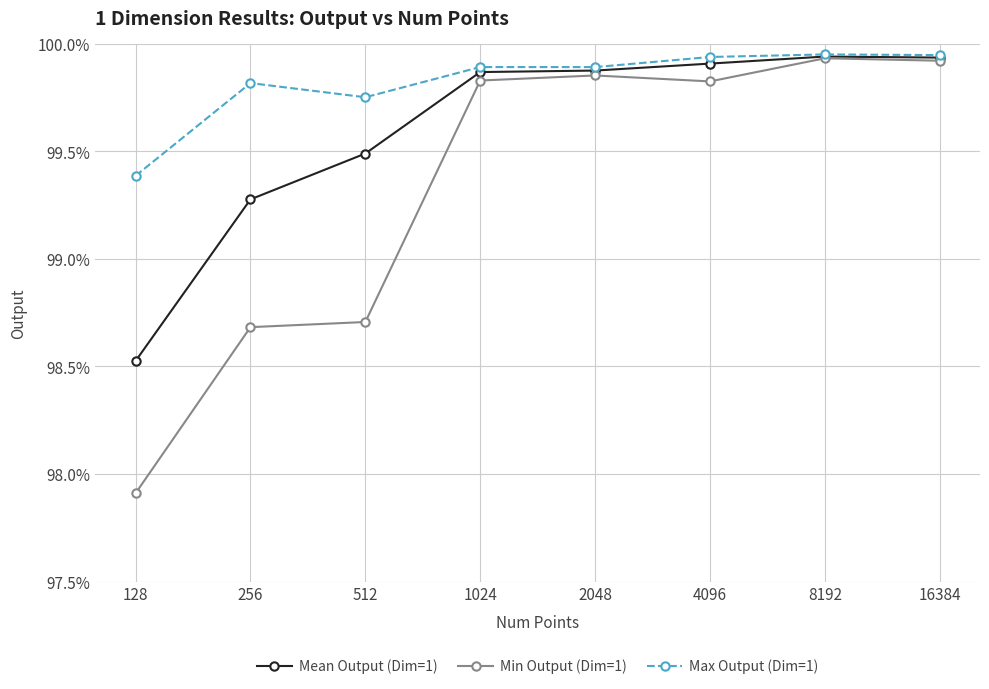

Reading left to right, what are all the values shown in this chart?

Mean Output (Dim=1): 128=1.0	256=1.0	512=1.0	1024=1.0	2048=1.0	4096=1.0	8192=1.0	16384=1.0
Min Output (Dim=1): 128=1.0	256=1.0	512=1.0	1024=1.0	2048=1.0	4096=1.0	8192=1.0	16384=1.0
Max Output (Dim=1): 128=1.0	256=1.0	512=1.0	1024=1.0	2048=1.0	4096=1.0	8192=1.0	16384=1.0